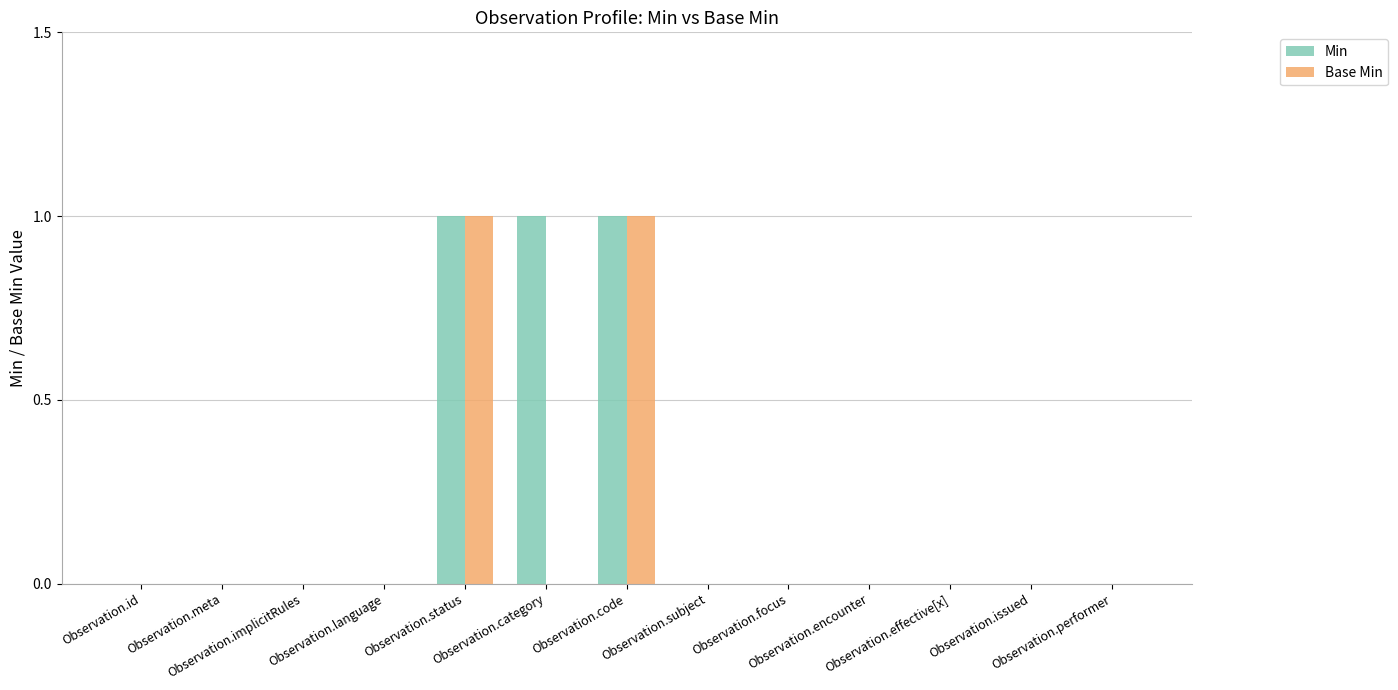

Which series has the largest total across all categories?

Min